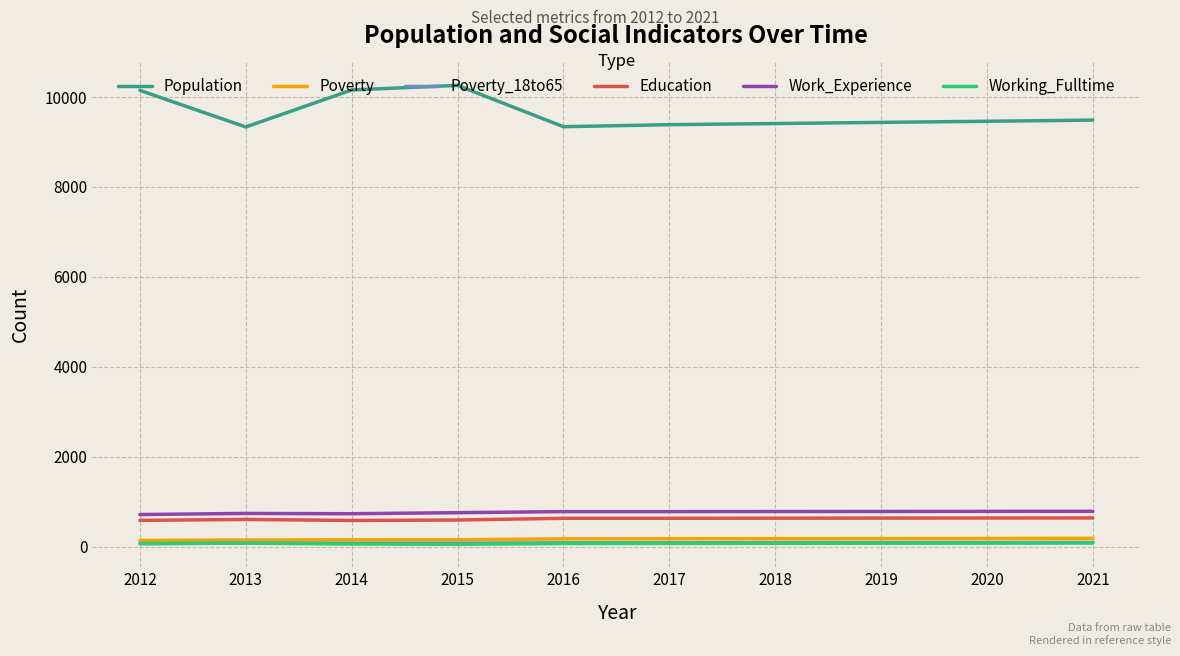

What is the difference between the maximum and minimum values in the Poverty series?

46